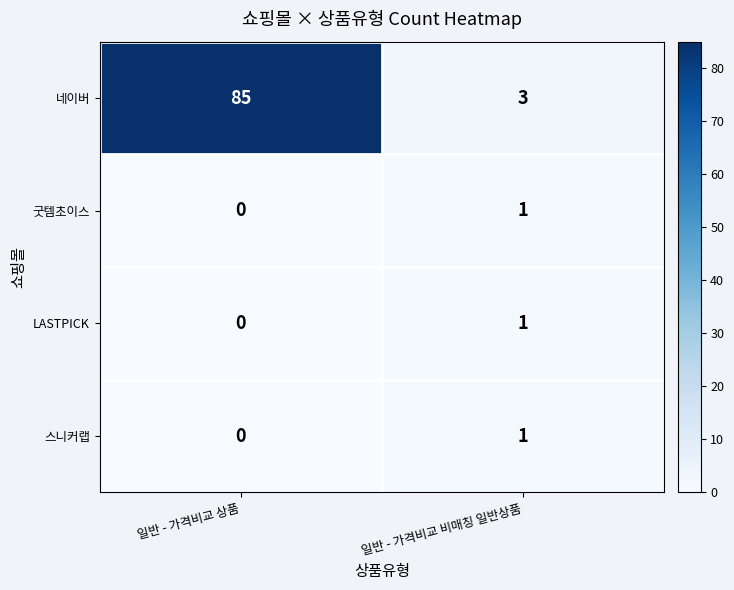

List the labels in order of 네이버 value, largest first.

일반 - 가격비교 상품, 일반 - 가격비교 비매칭 일반상품